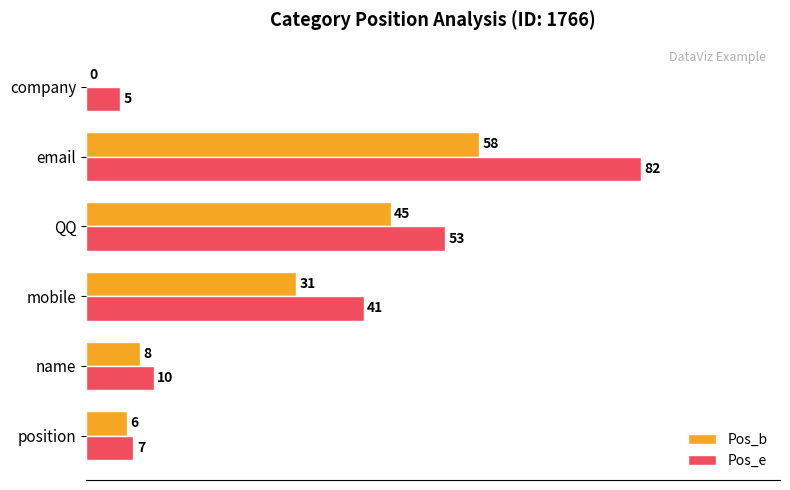

What are all the series names shown in the legend?

Pos_b, Pos_e